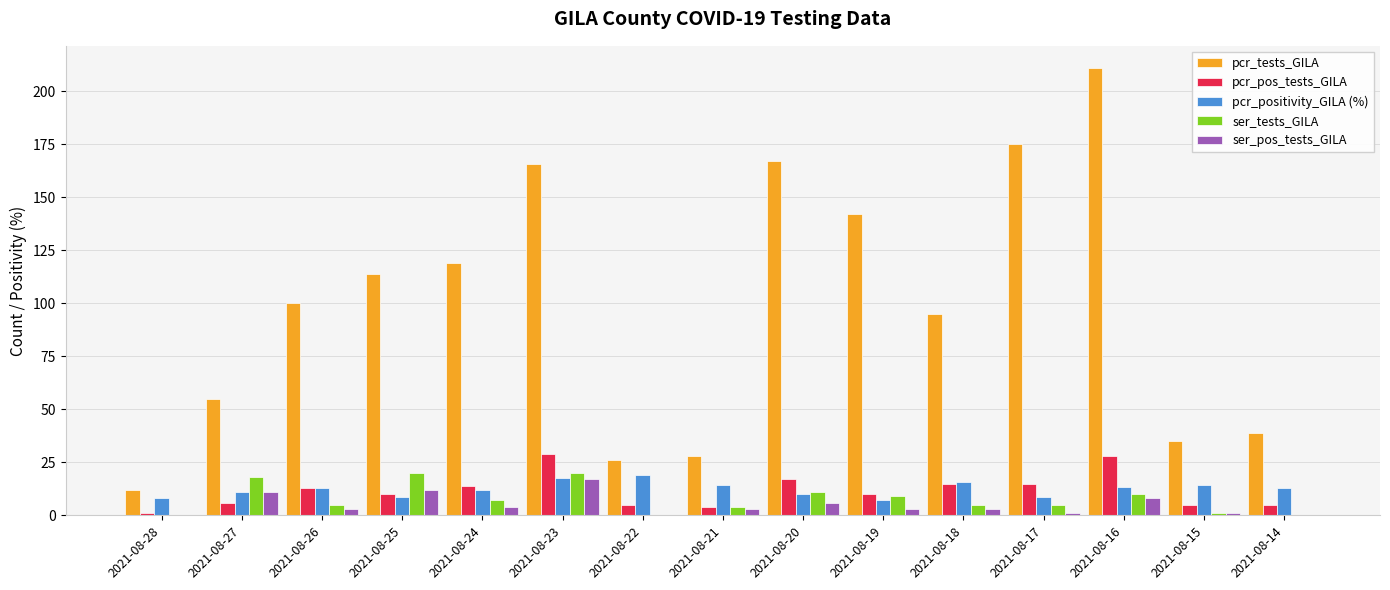

Which series has the largest total across all categories?

pcr_tests_GILA